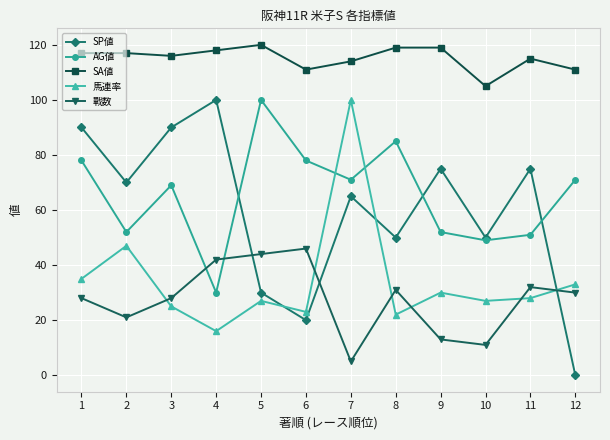

What is the difference between the maximum and minimum values in the AG値 series?

70